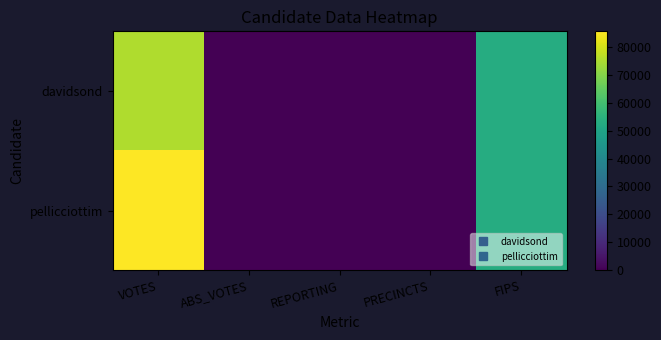

Reading right to left, list all the values displayed in this chart.

davidsond: FIPS=53067	PRECINCTS=82	REPORTING=82	ABS_VOTES=0	VOTES=75332
pellicciottim: FIPS=53067	PRECINCTS=82	REPORTING=82	ABS_VOTES=0	VOTES=85506